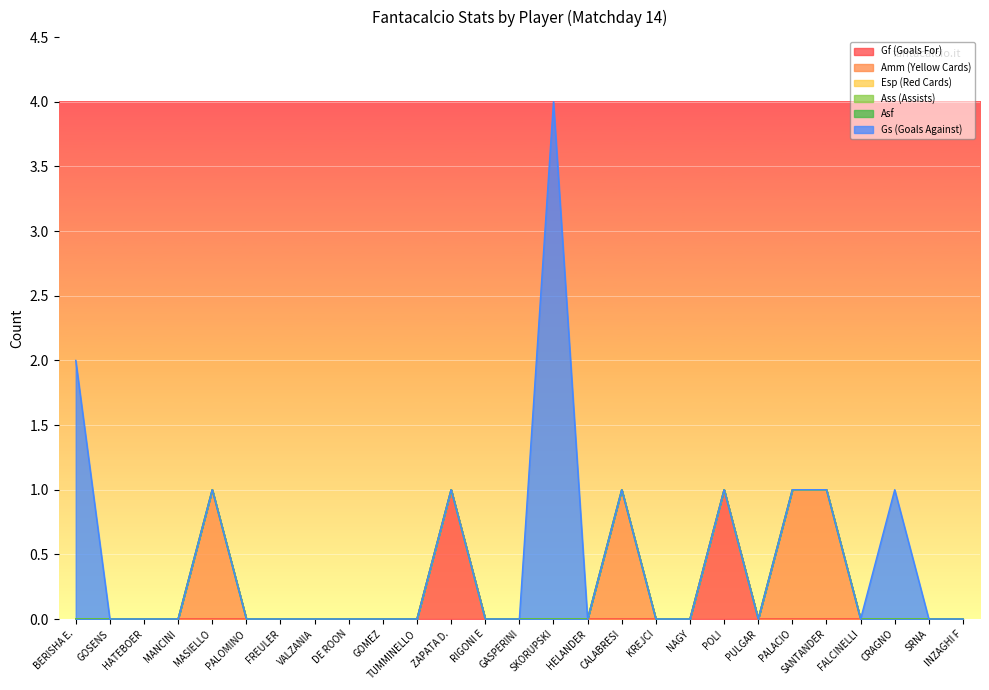

Does the chart display data point markers on the line(s)?

No